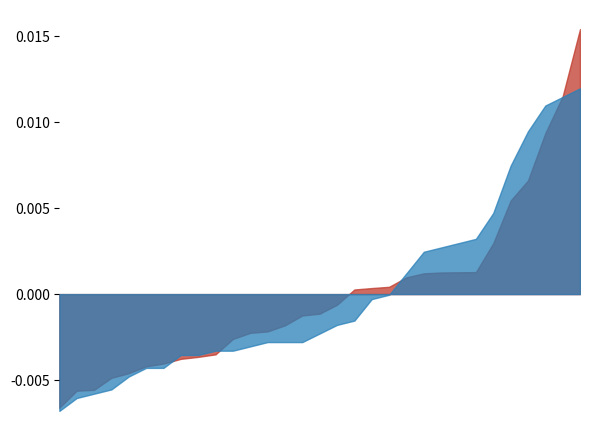

Is it true that Daily PMbmao equals 28.1 at 08?

False